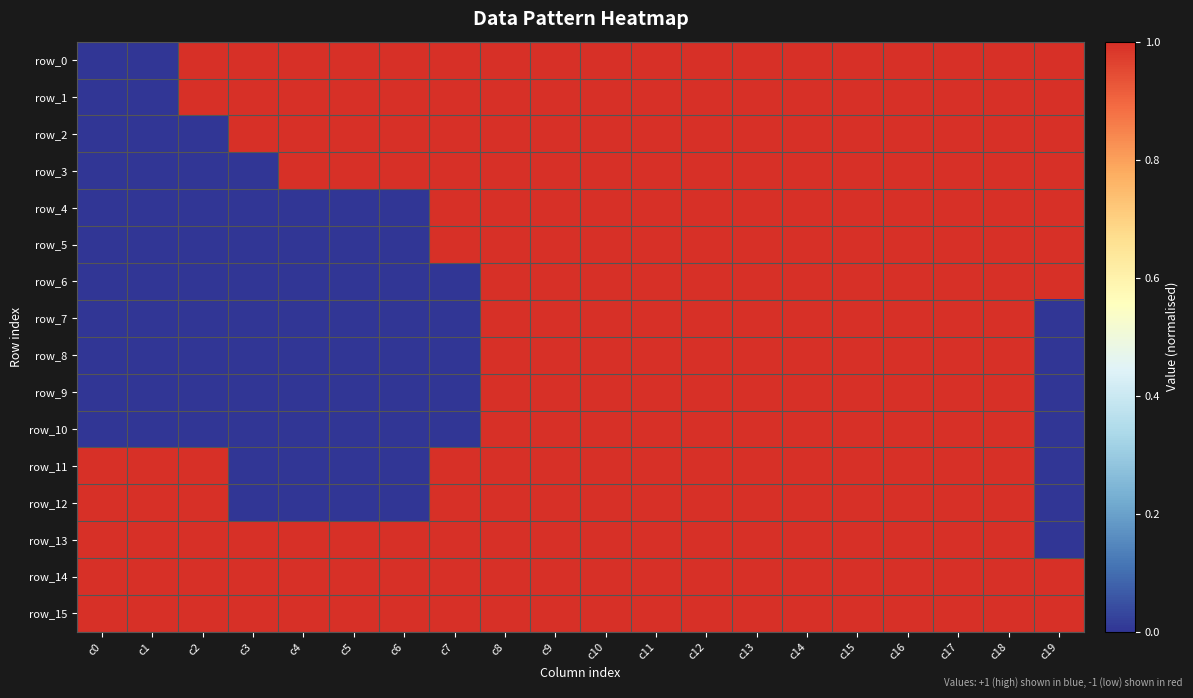

At which category is the sum across all series the highest?

c8